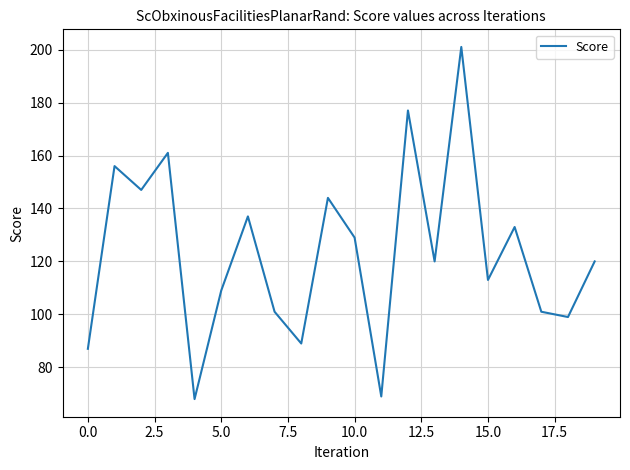

What is the greatest value displayed?

201